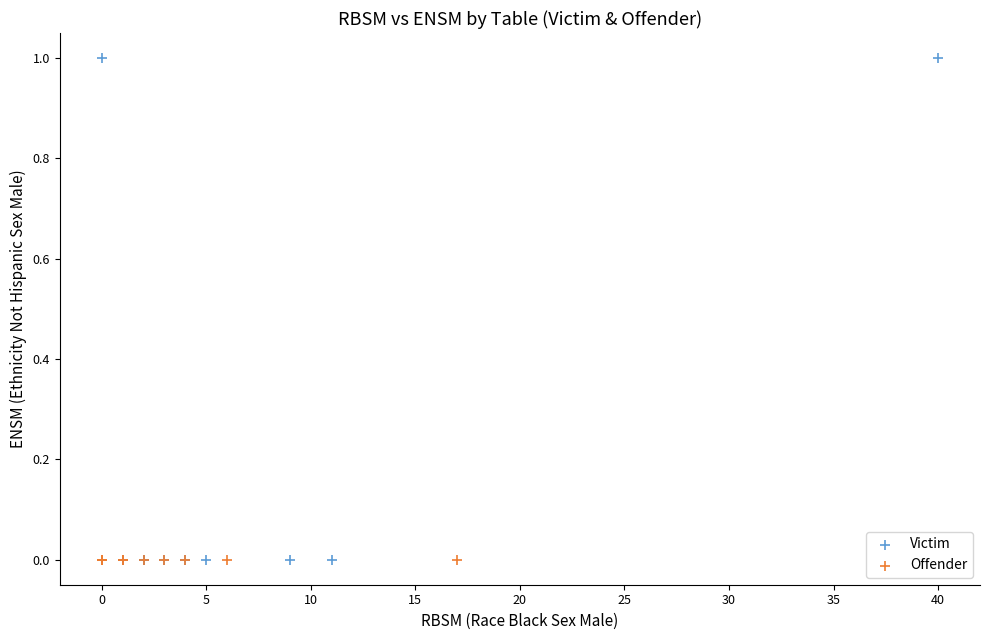

Which series reaches the maximum Y coordinate?

Victim